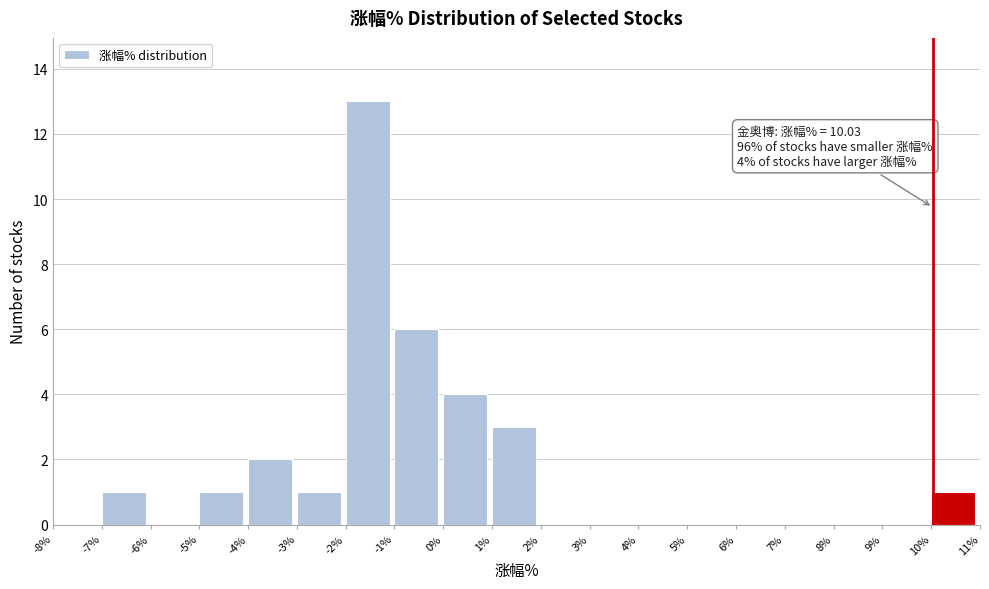

Over which range of the x-axis is the bar tallest?

-2% to -1%